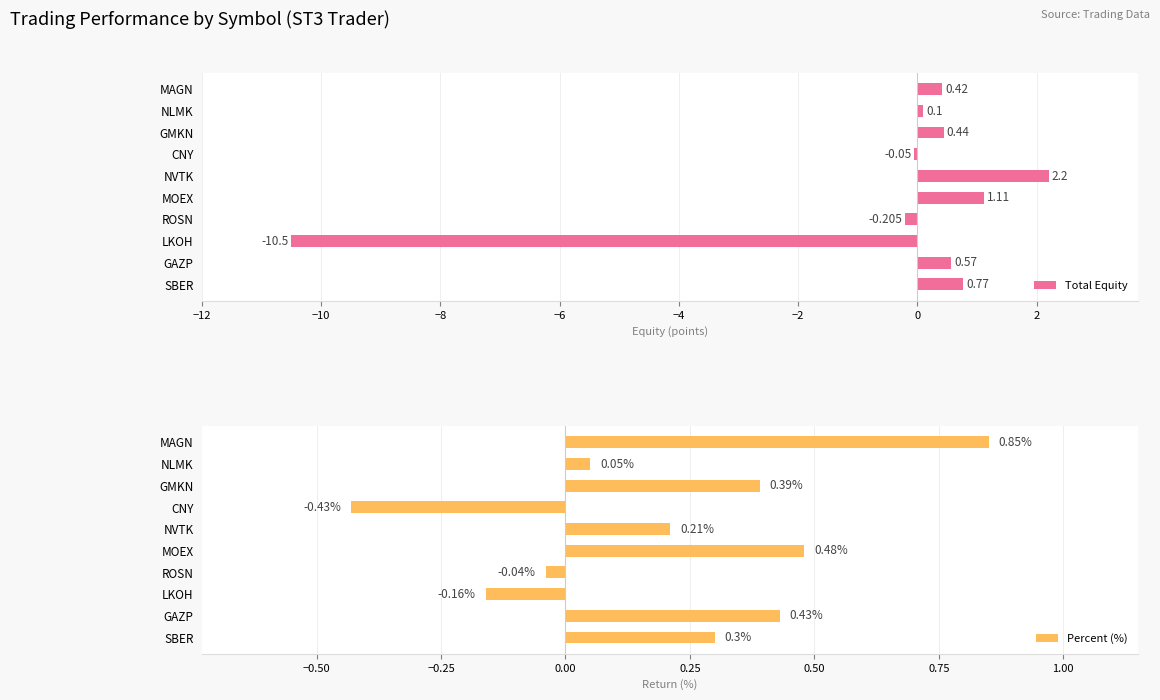

What is the difference between the maximum and second lowest values in the Percent (%) series?

1.0